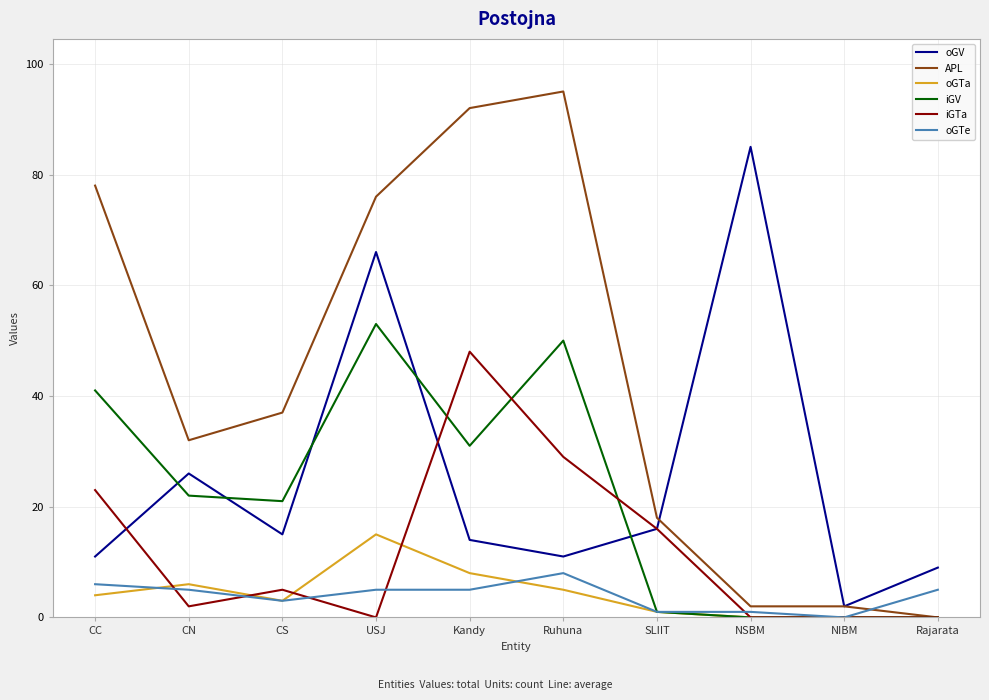

What is the difference between the maximum and second lowest values in the oGV series?

76